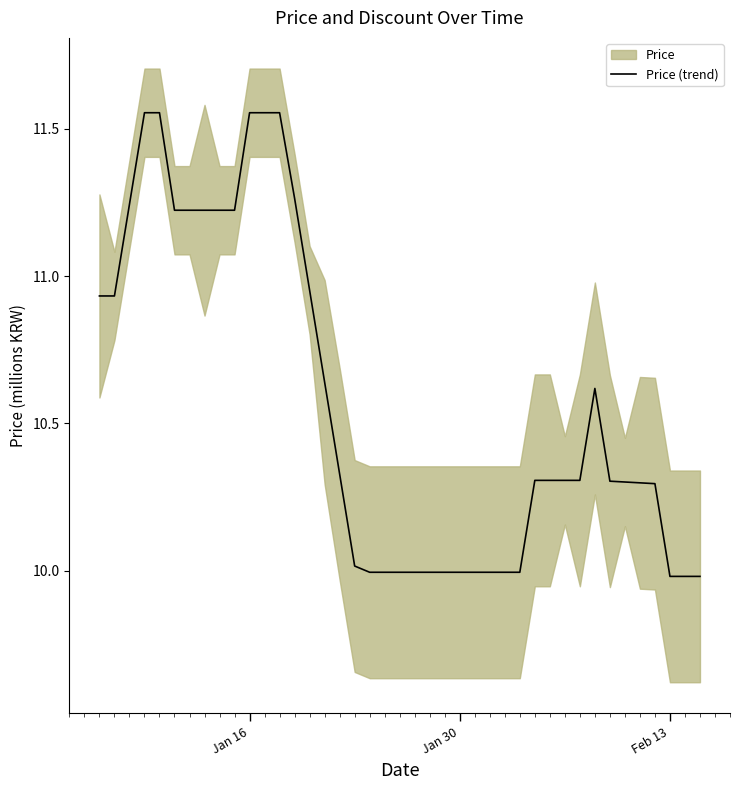

What is the lowest value of the Price (trend) series?

10.0